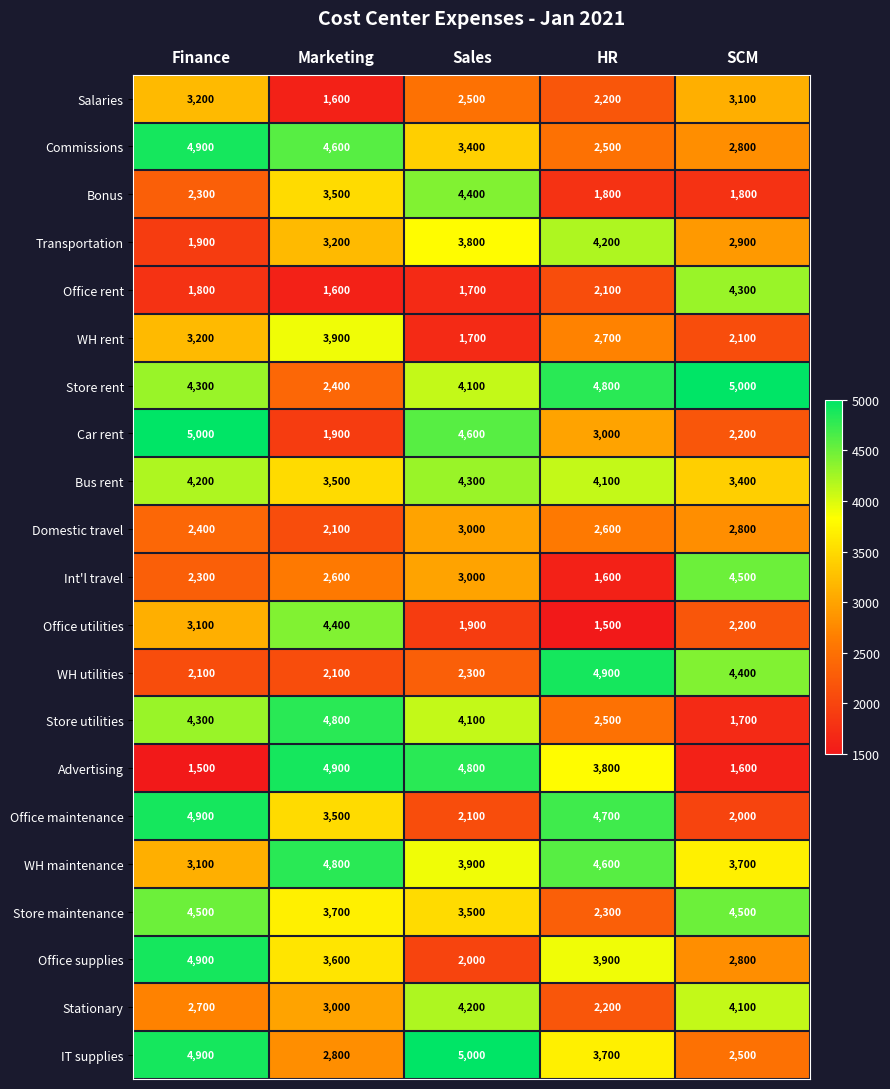

The Transportation series shows 3200 at Marketing. True or false?

True